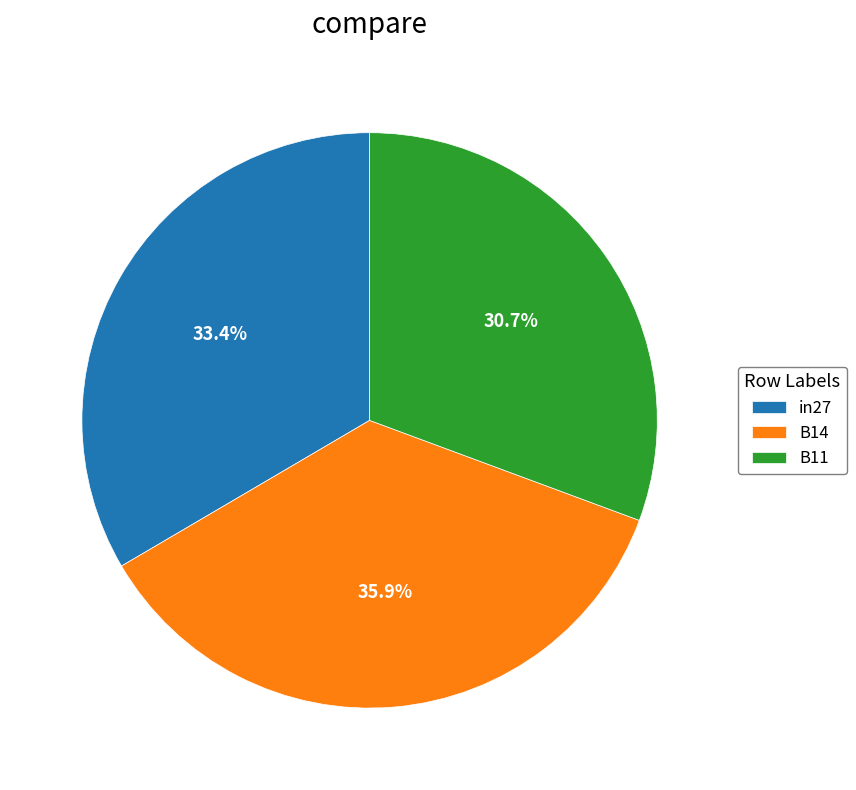

Does any single category account for the majority?

No